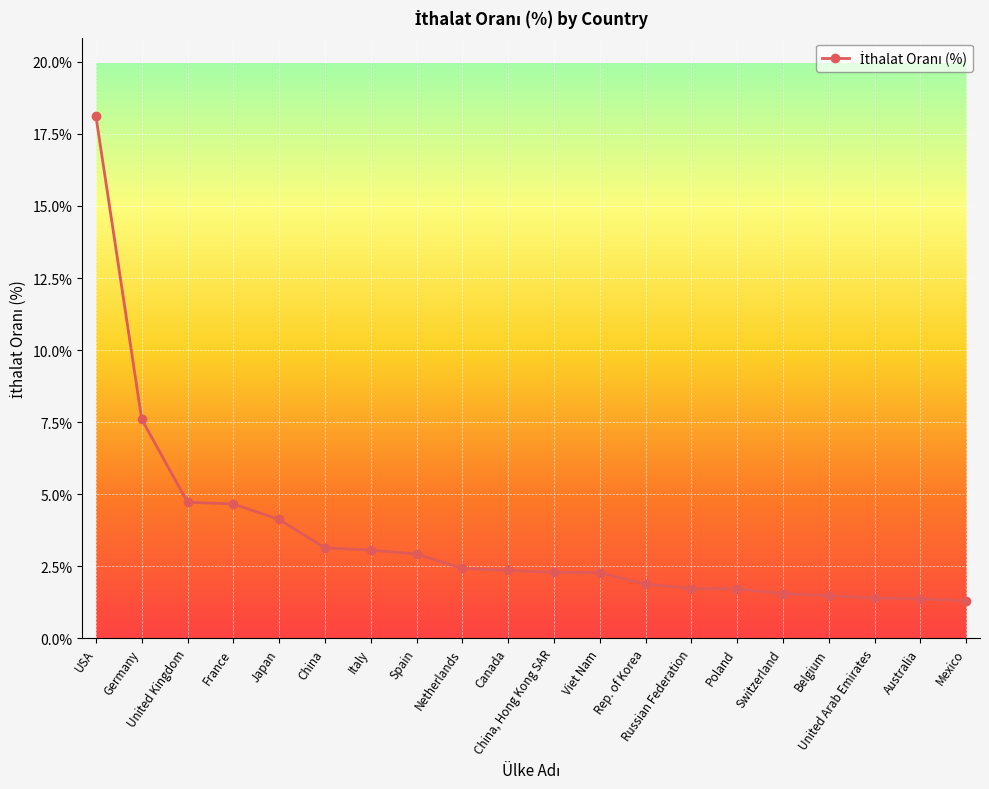

Approximately how many times larger is the value at Russian Federation compared to China, Hong Kong SAR?

0.8